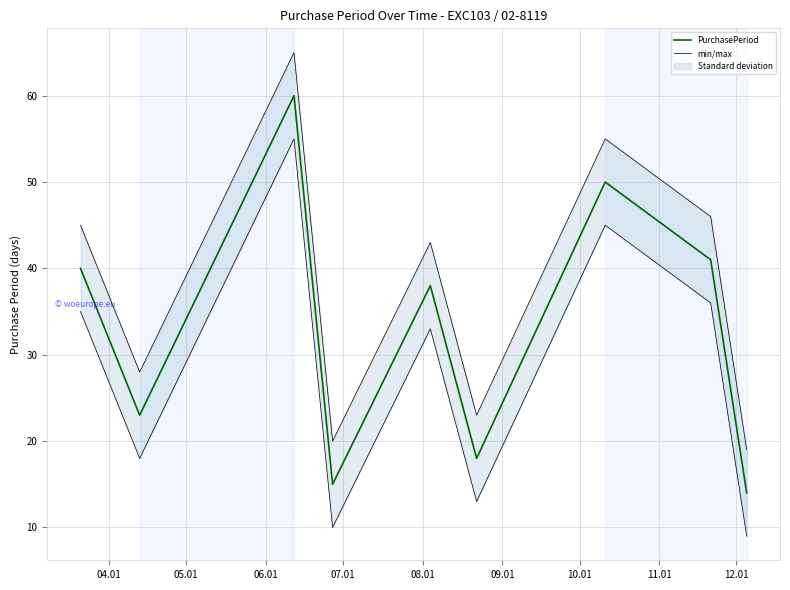

What is the sum of all min/max values?

344